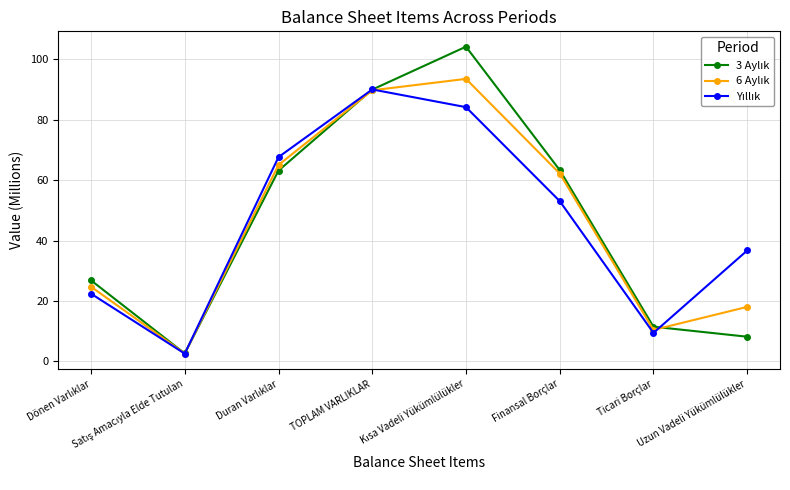

What is the difference between the highest and lowest values at Uzun Vadeli Yükümlülükler?

28.6